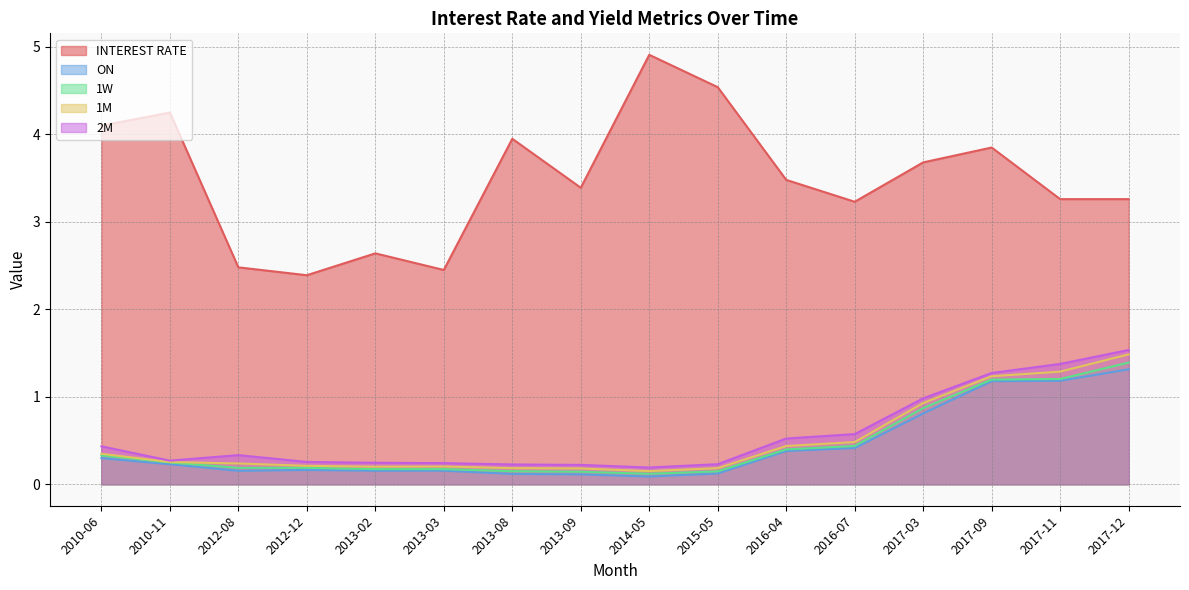

The value of 1M at 2017-12 is 1.5. True or false?

True